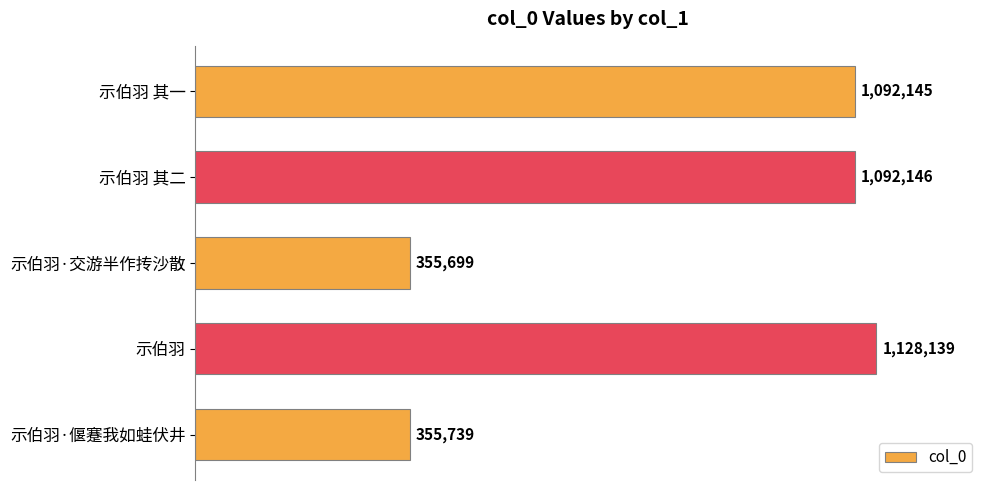

Count the number of values greater than 1092145.

2